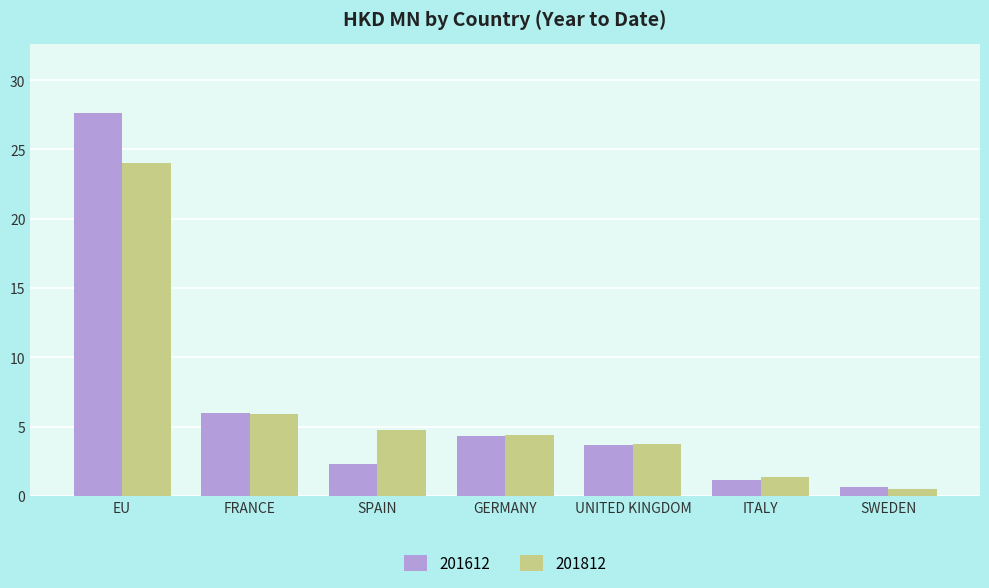

Which series has the largest range (max minus min)?

201612